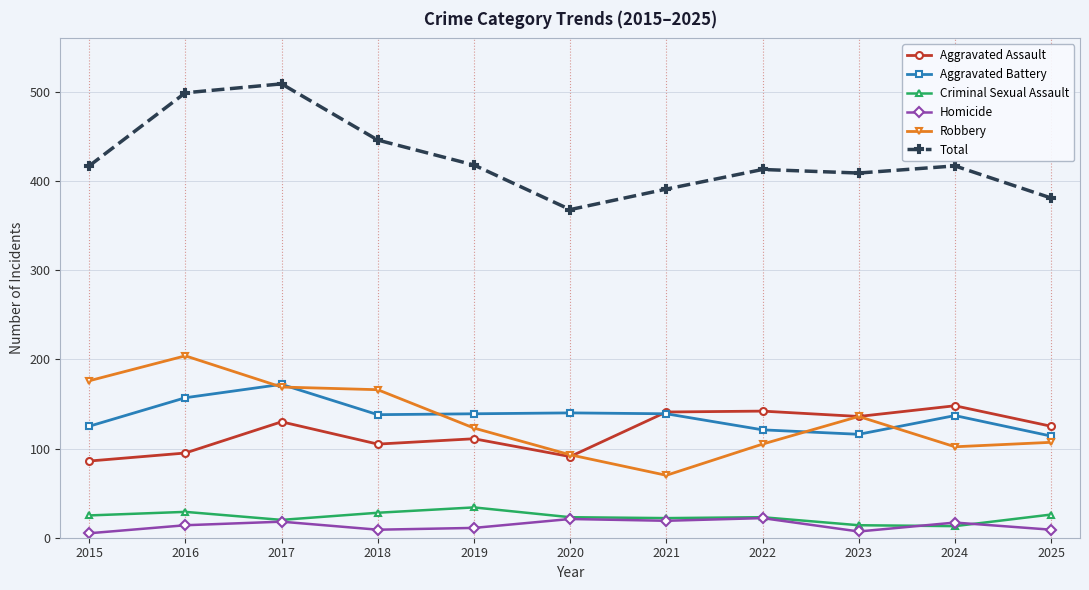

At which category does Total reach its first local valley?

2020